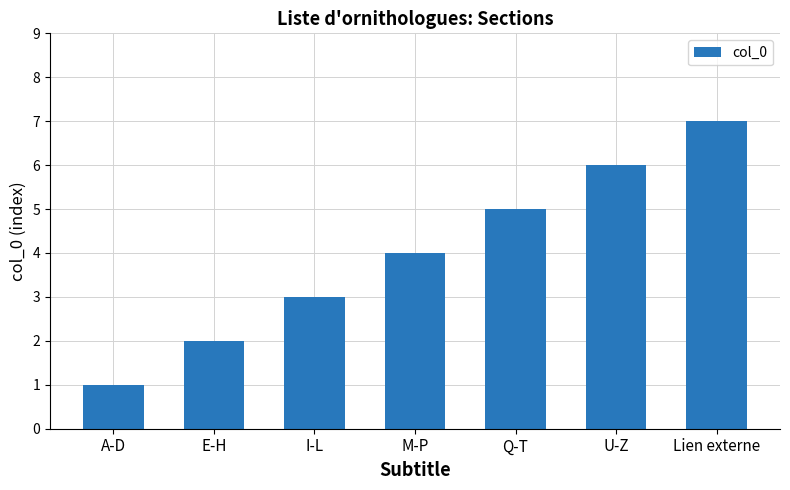

How many series are shown in this chart?

1